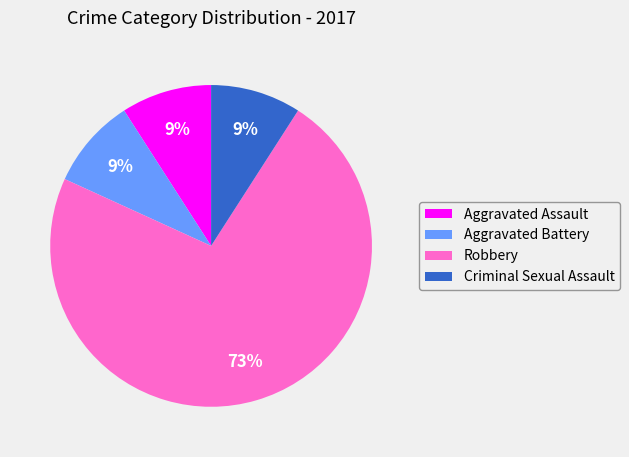

What percentage is the Criminal Sexual Assault slice, to the nearest percent?

9%